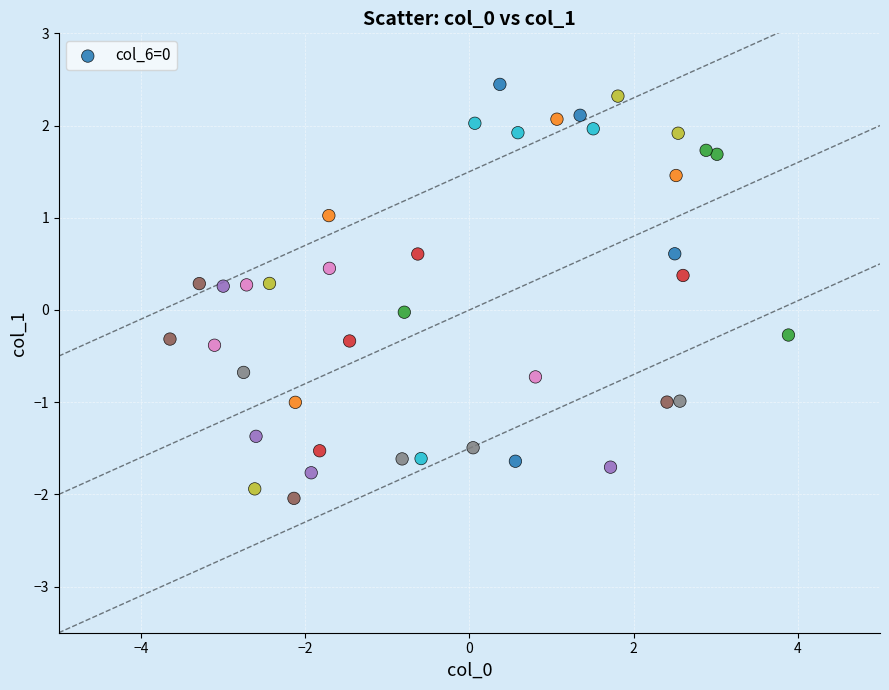

What is the range of X values (max minus min)?

7.5